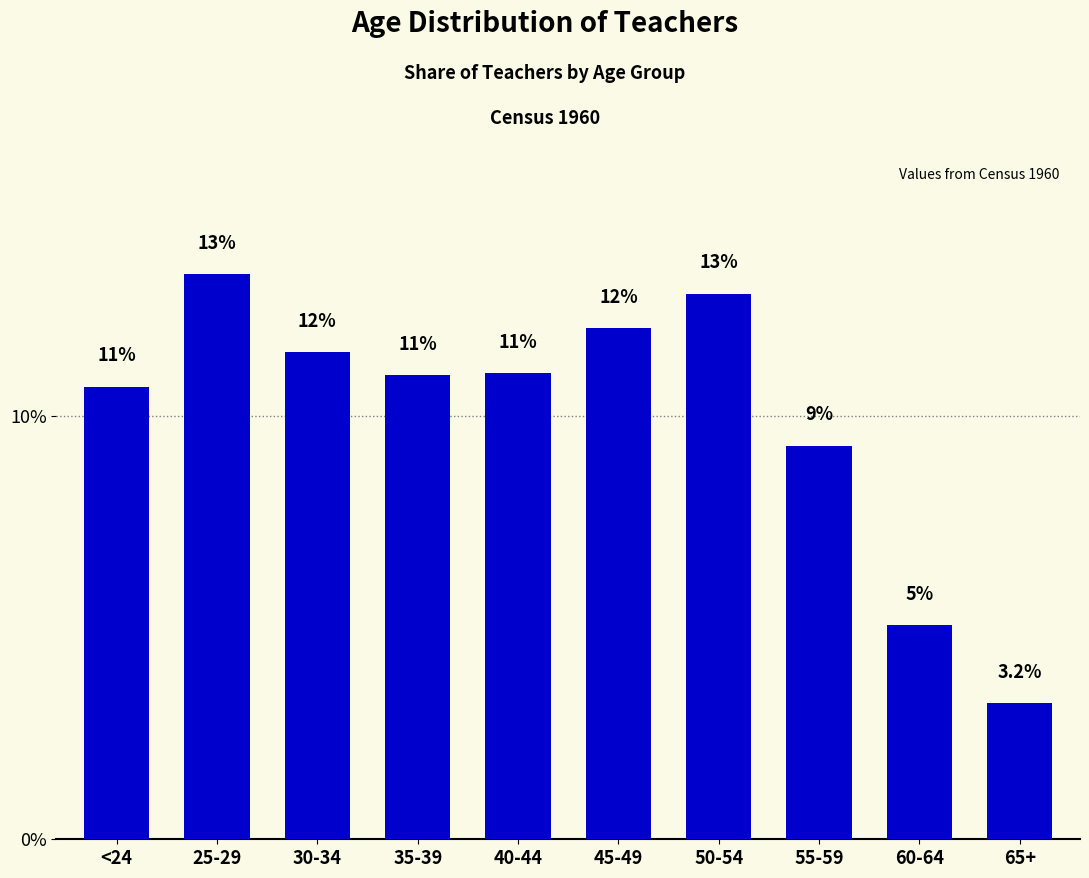

What is the value of the 4th bar from the left?

11.0